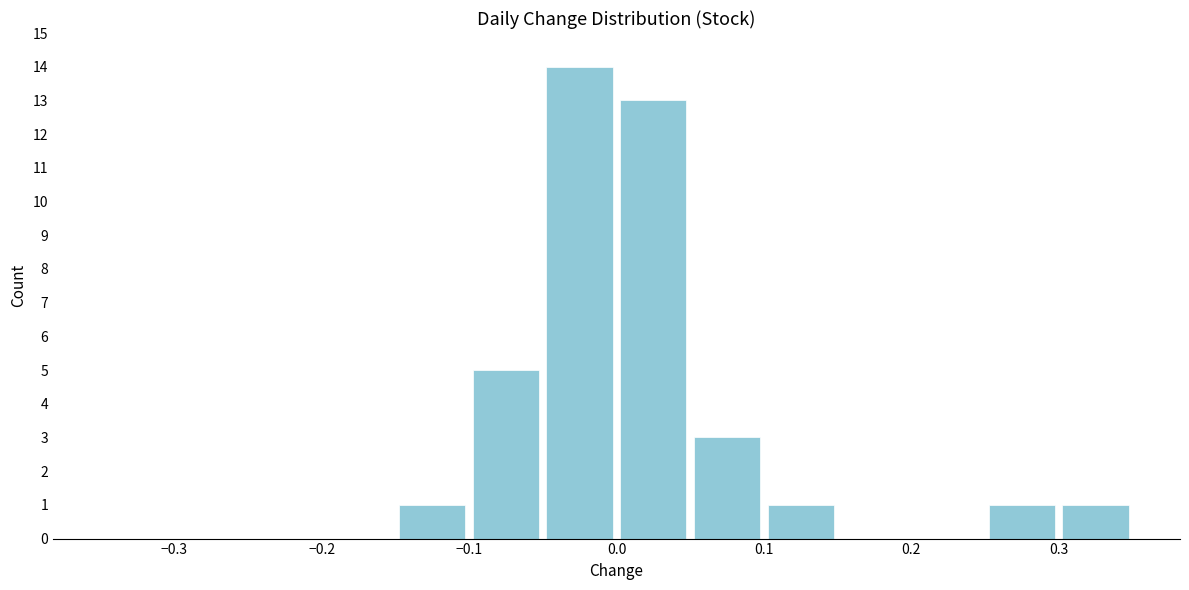

Reading left to right, transcribe this chart: for each bar, give the range it covers on the x-axis and its height. The values are not printed on the chart, so give them approximately, as read against the axis.

-0.35 to -0.30: 0
-0.30 to -0.25: 0
-0.25 to -0.20: 0
-0.20 to -0.15: 0
-0.15 to -0.10: 1
-0.10 to -0.05: 5
-0.05 to 0.00: 14
0.00 to 0.05: 13
0.05 to 0.10: 3
0.10 to 0.15: 1
0.15 to 0.20: 0
0.20 to 0.25: 0
0.25 to 0.30: 1
0.30 to 0.35: 1